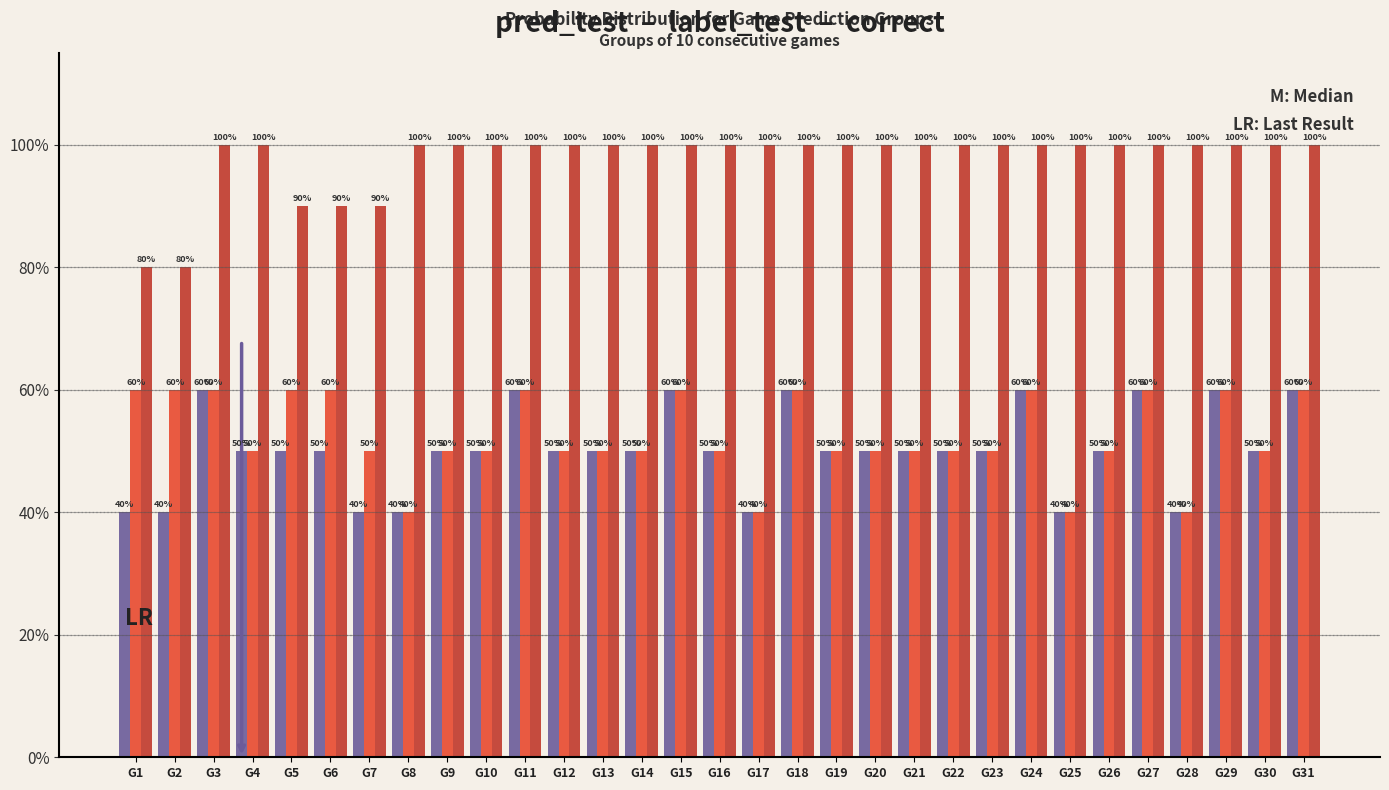

Reading left to right, transcribe all the data shown in this chart.

pred_test: G1=40	G2=40	G3=60	G4=50	G5=50	G6=50	G7=40	G8=40	G9=50	G10=50	G11=60	G12=50	G13=50	G14=50	G15=60	G16=50	G17=40	G18=60	G19=50	G20=50	G21=50	G22=50	G23=50	G24=60	G25=40	G26=50	G27=60	G28=40	G29=60	G30=50	G31=60
label_test: G1=60	G2=60	G3=60	G4=50	G5=60	G6=60	G7=50	G8=40	G9=50	G10=50	G11=60	G12=50	G13=50	G14=50	G15=60	G16=50	G17=40	G18=60	G19=50	G20=50	G21=50	G22=50	G23=50	G24=60	G25=40	G26=50	G27=60	G28=40	G29=60	G30=50	G31=60
correct: G1=80	G2=80	G3=100	G4=100	G5=90	G6=90	G7=90	G8=100	G9=100	G10=100	G11=100	G12=100	G13=100	G14=100	G15=100	G16=100	G17=100	G18=100	G19=100	G20=100	G21=100	G22=100	G23=100	G24=100	G25=100	G26=100	G27=100	G28=100	G29=100	G30=100	G31=100